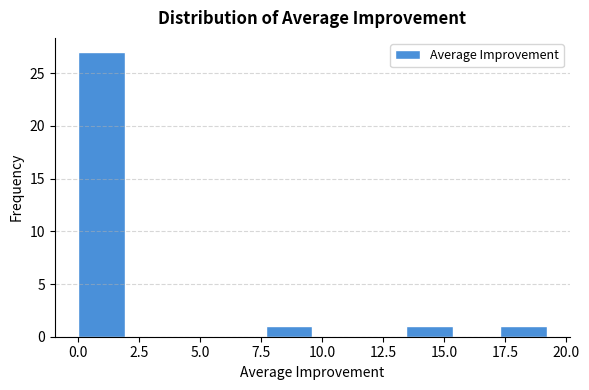

Read against the x-axis, roughly where is the centre of the tallest bar?

1.0